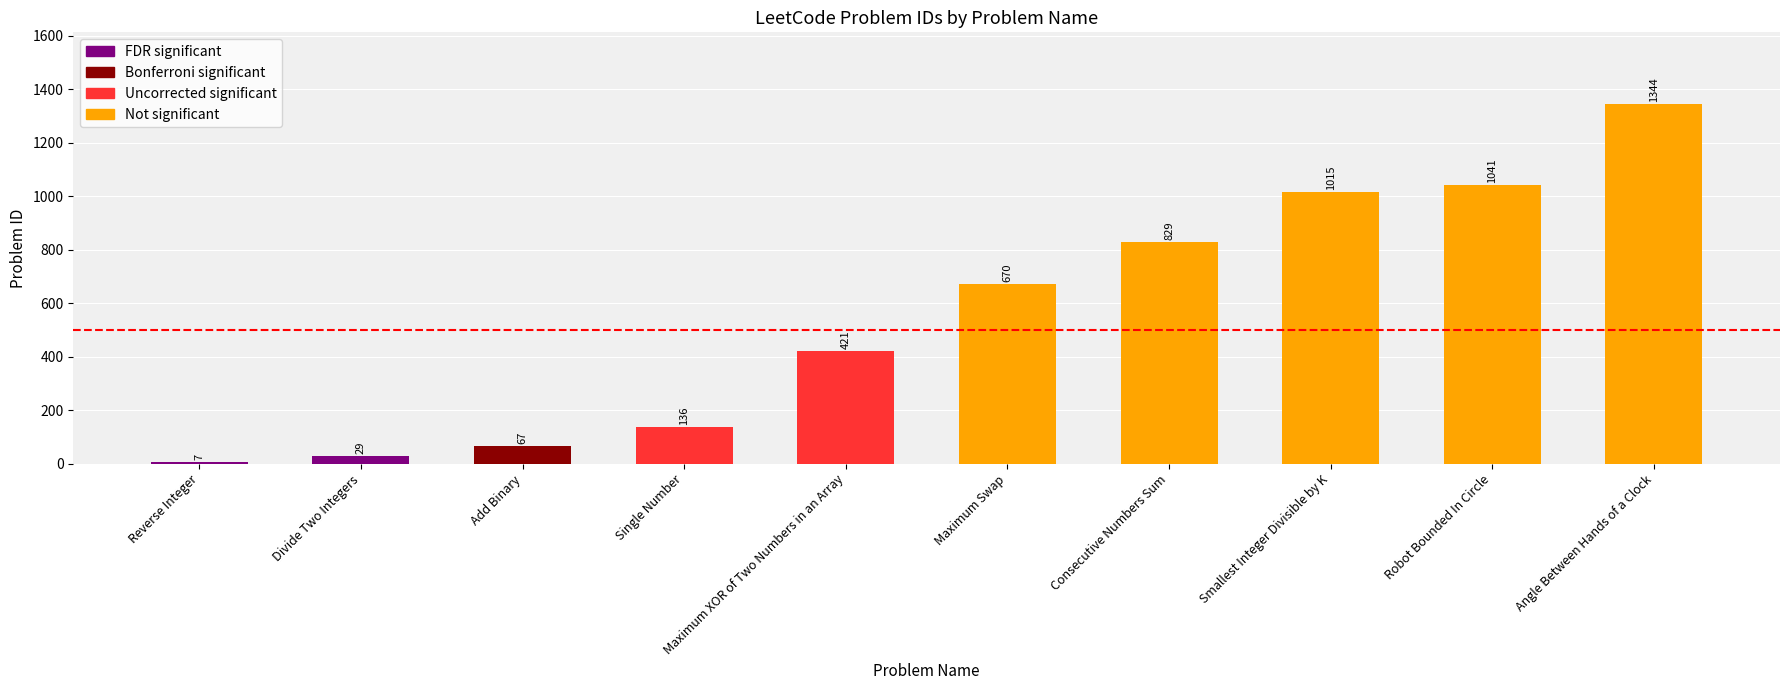

What is the sum of all values?

5559